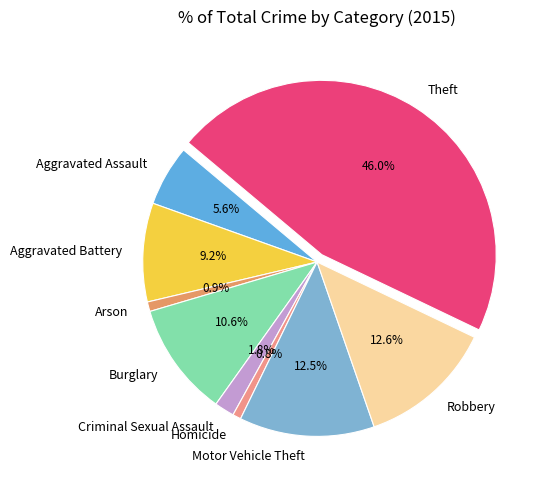

The Aggravated Battery slice represents 9% of the pie. True or false?

True